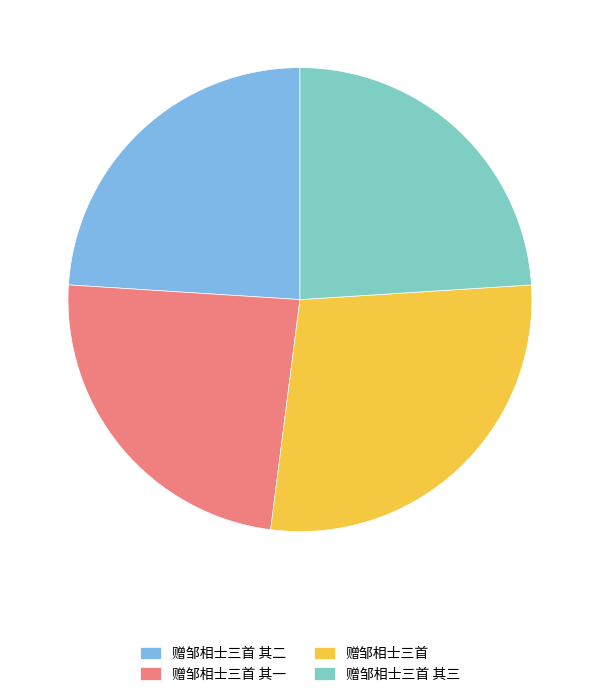

Is the sum of 赠邹相士三首 其二 and 赠邹相士三首 其一 greater than half?

No